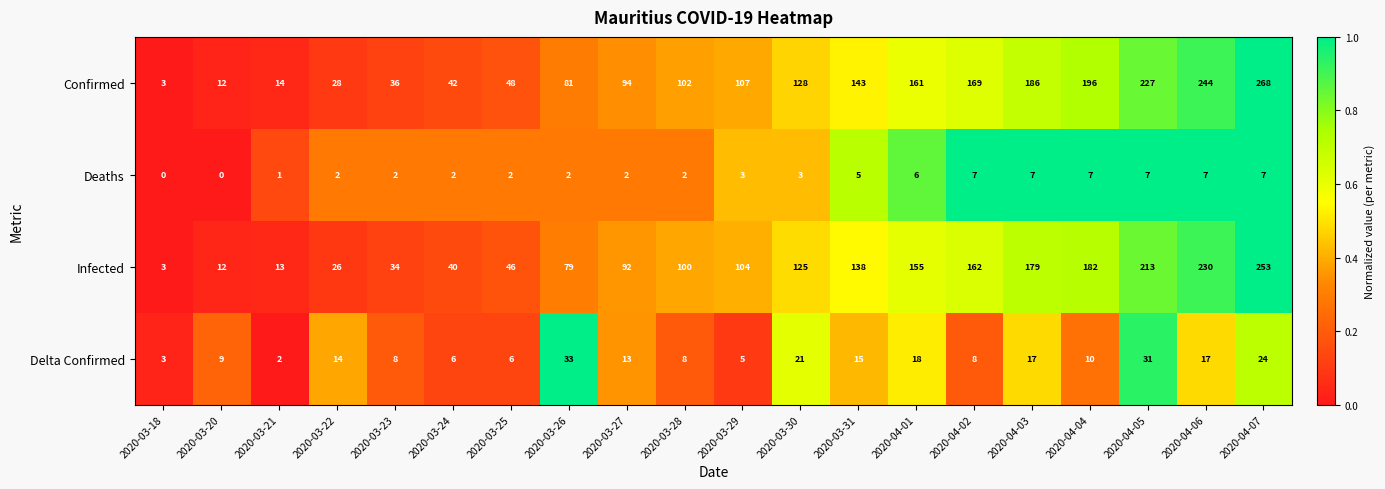

How many values in Deaths are above zero?

18